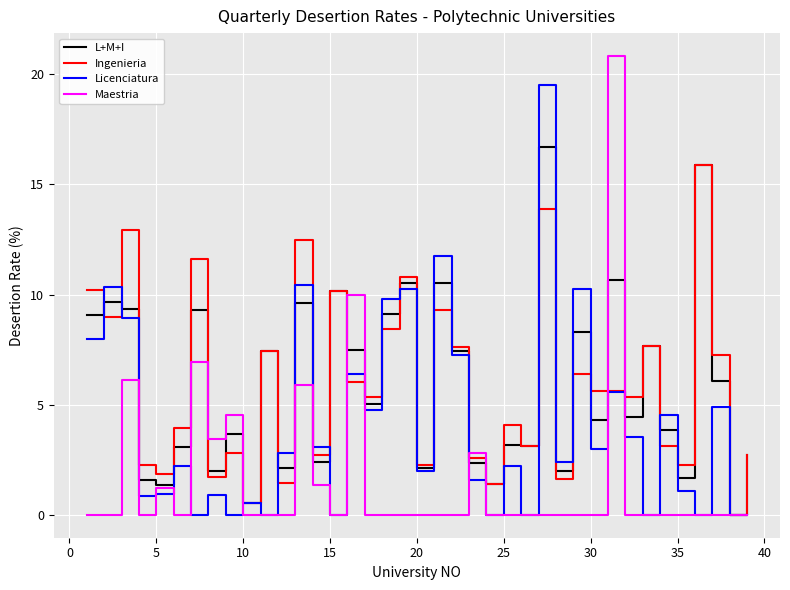

What is the highest value of the L+M+I series?

16.7